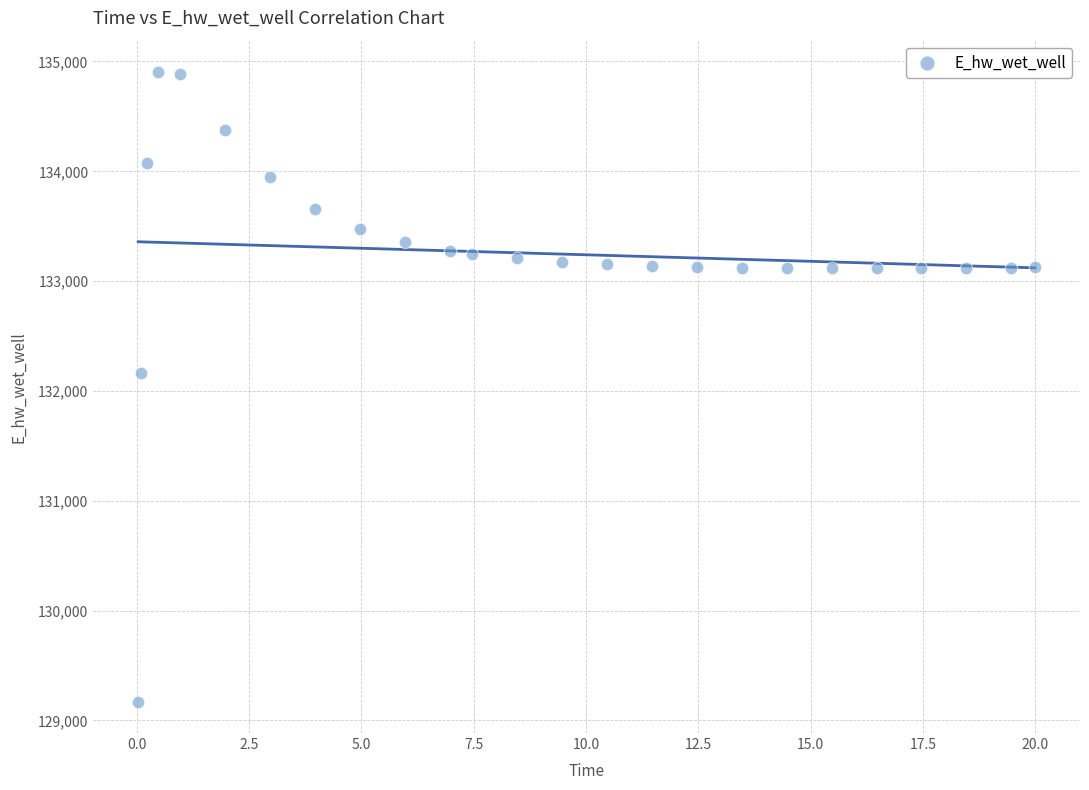

What Y value in the scatter plot is closest to 132037?

132162.6